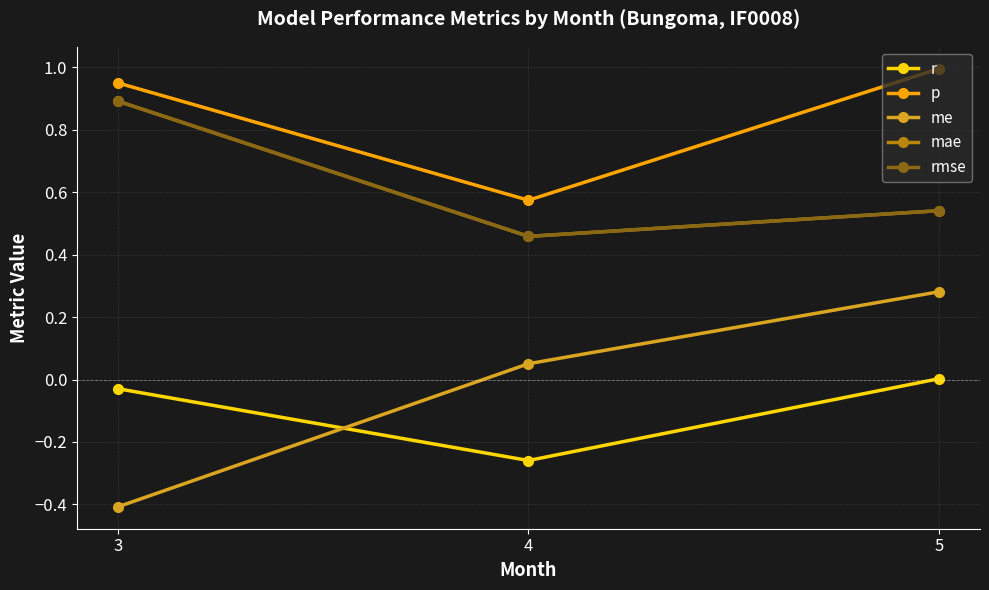

Between 3 and 4, which series saw the biggest shift?

me